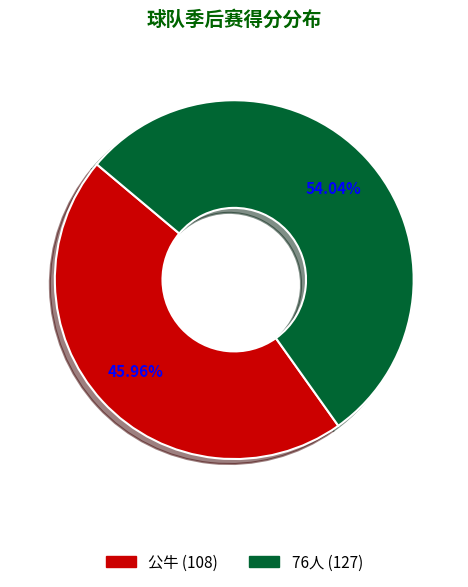

What percentage is the 公牛 slice, to the nearest percent?

46%